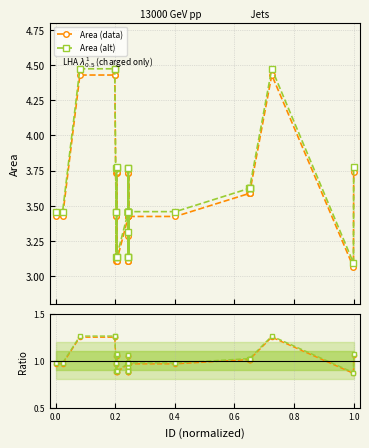

What is the difference between the maximum and minimum values in the Area (data) series?

1.4